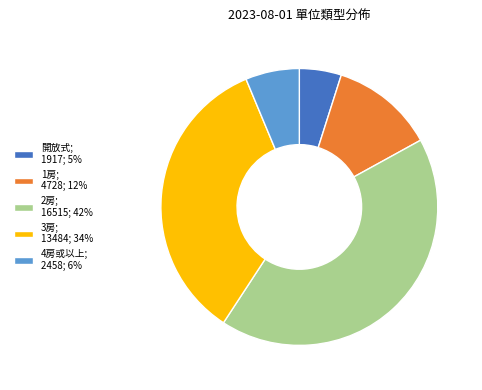

Is it true that 4房或以上 is 6% of the pie?

True